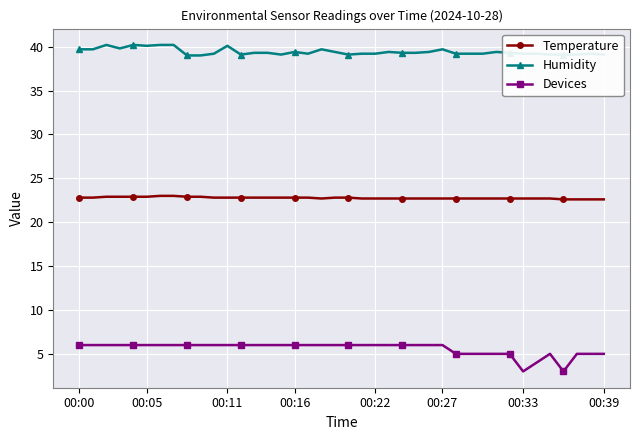

What is the value of the Devices point at the 30th from the left?

5.0